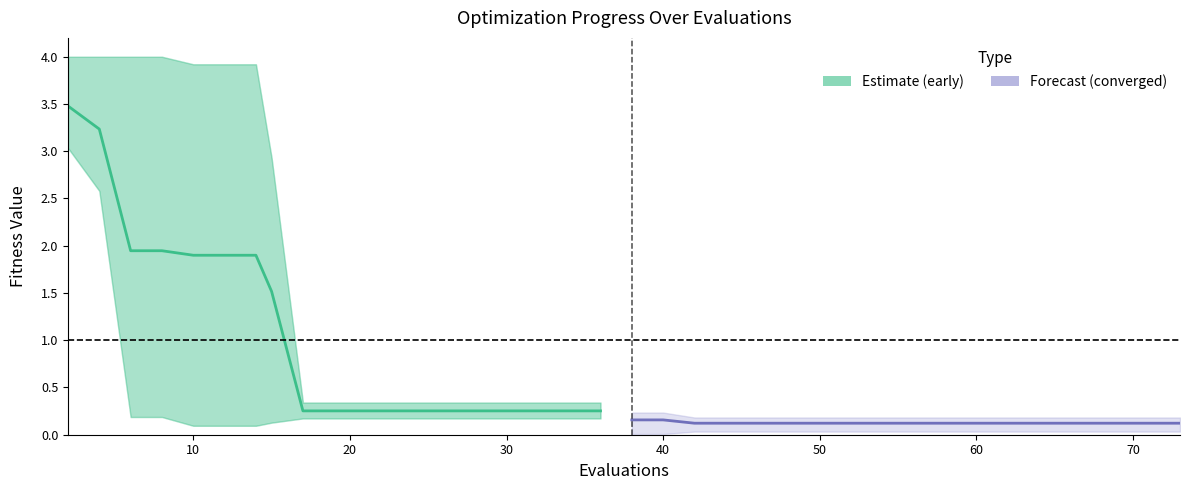

What is the difference between the second highest and minimum values in the mean (early) series?

3.0